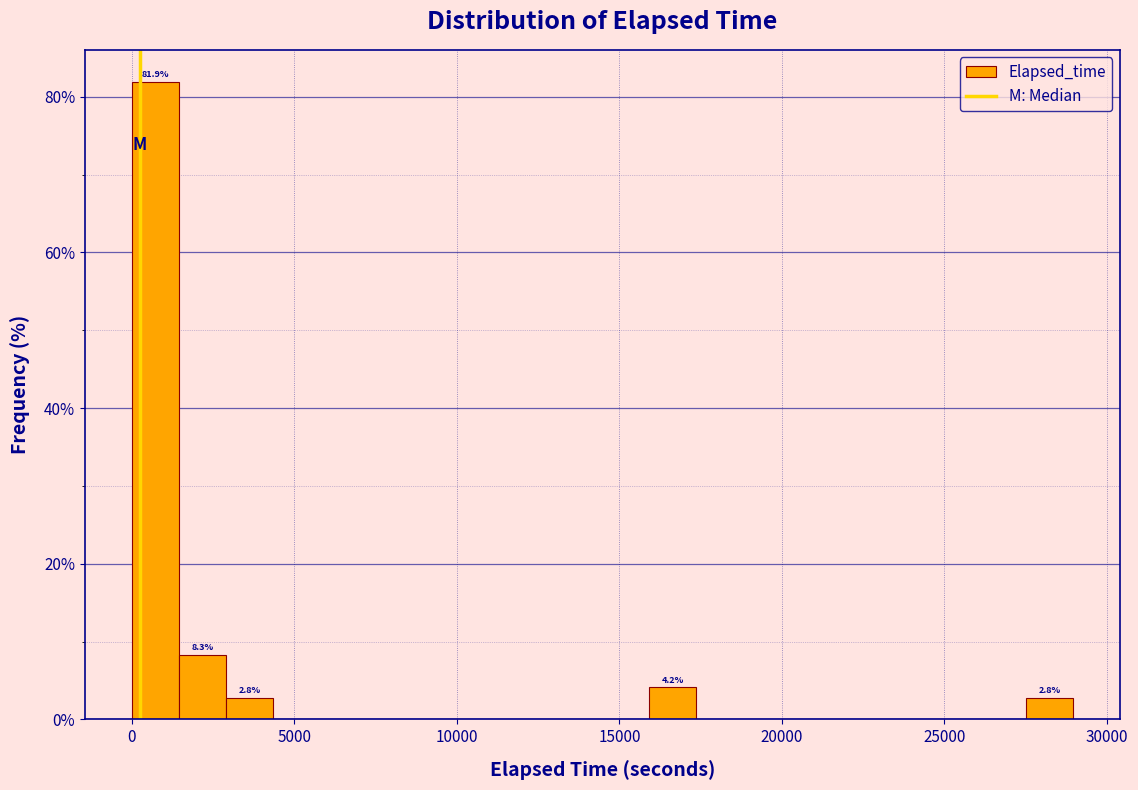

Read against the x-axis, roughly where is the centre of the tallest bar?

500